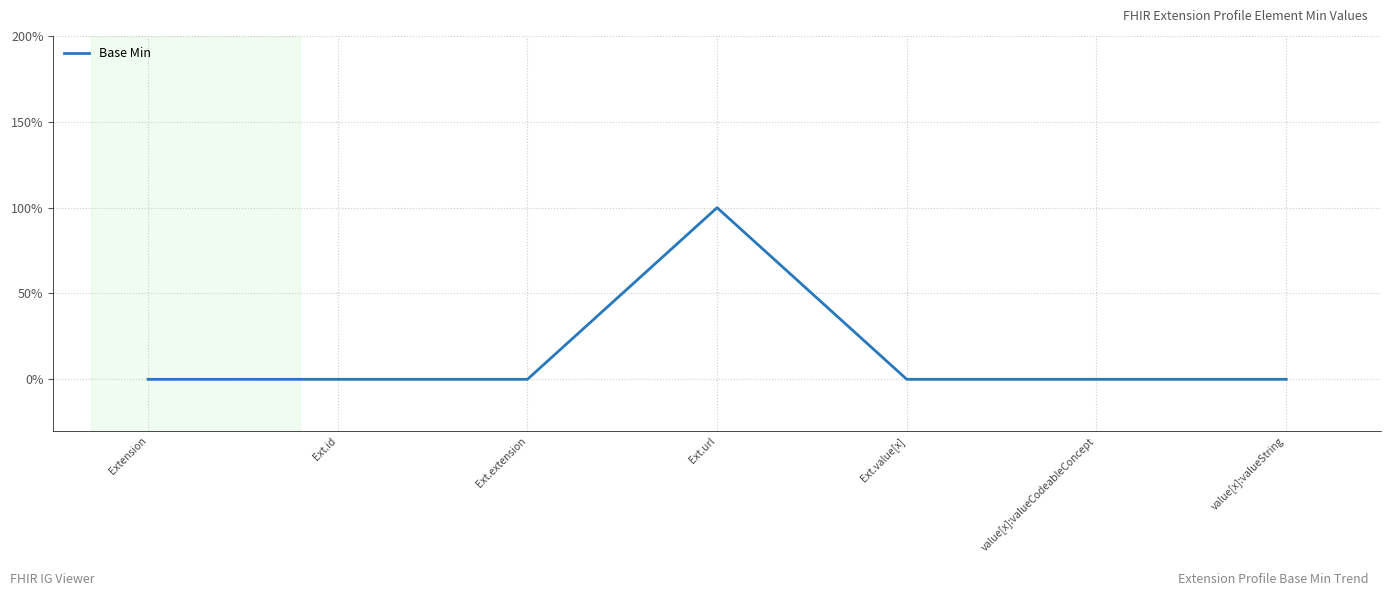

Between value[x]:valueString and Ext.id, which is larger?

value[x]:valueString